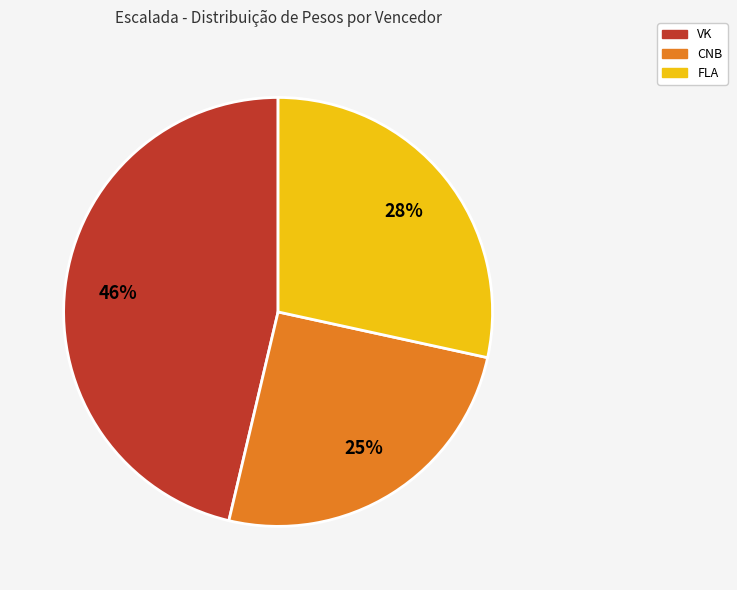

To the nearest percent, what is the average slice percentage?

33%